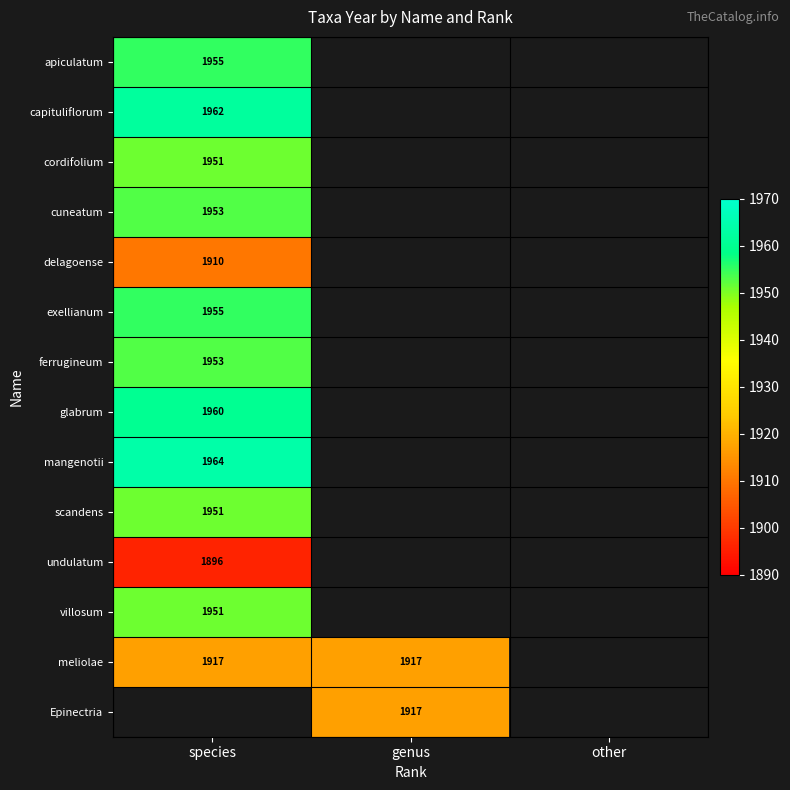

Is it true that delagoense equals 1910 at species?

True